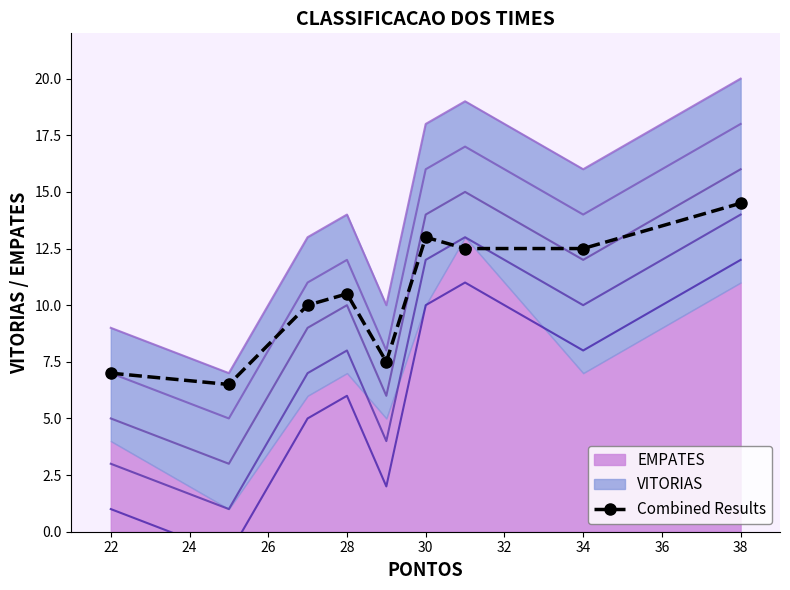

At which category does Combined Results reach its first local peak?

28